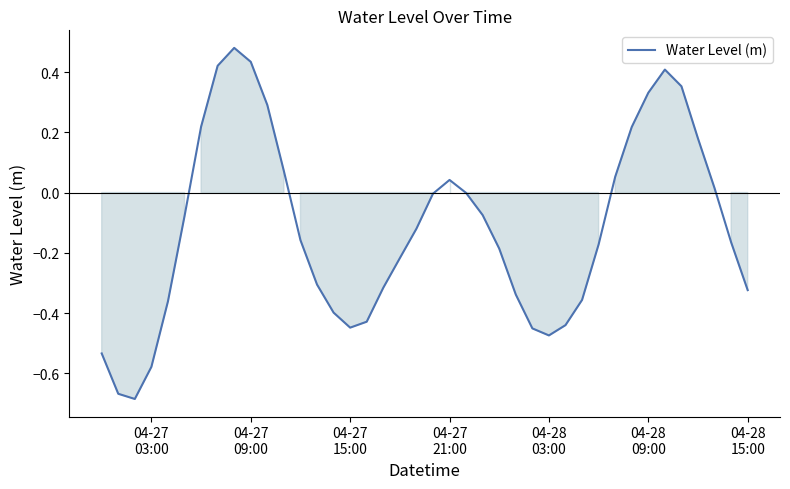

What is the difference between the maximum and minimum values?

1.2